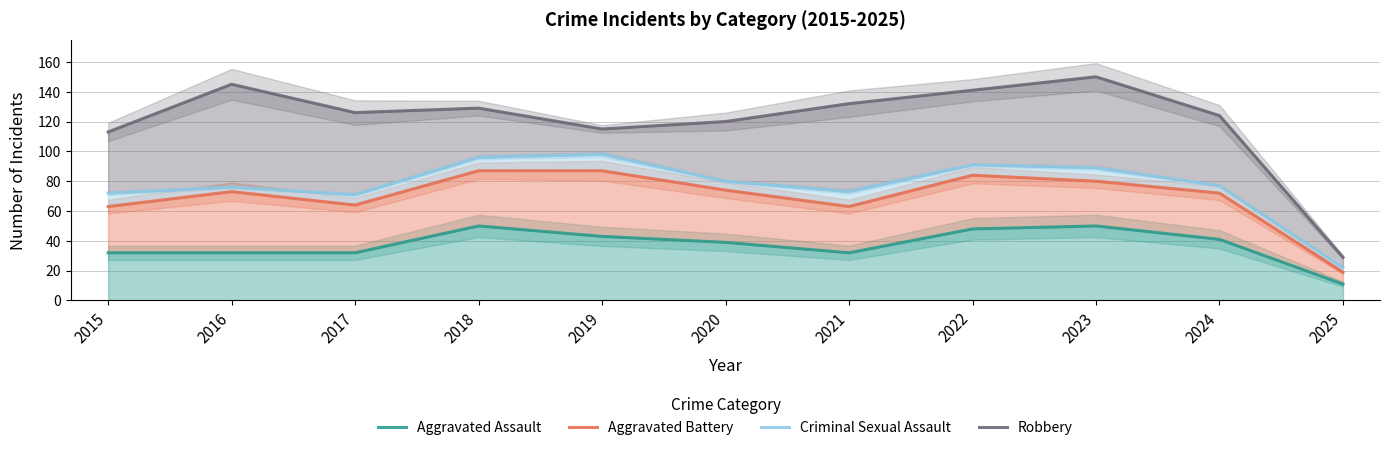

What is the difference between the maximum and minimum values in the Criminal Sexual Assault series?

76